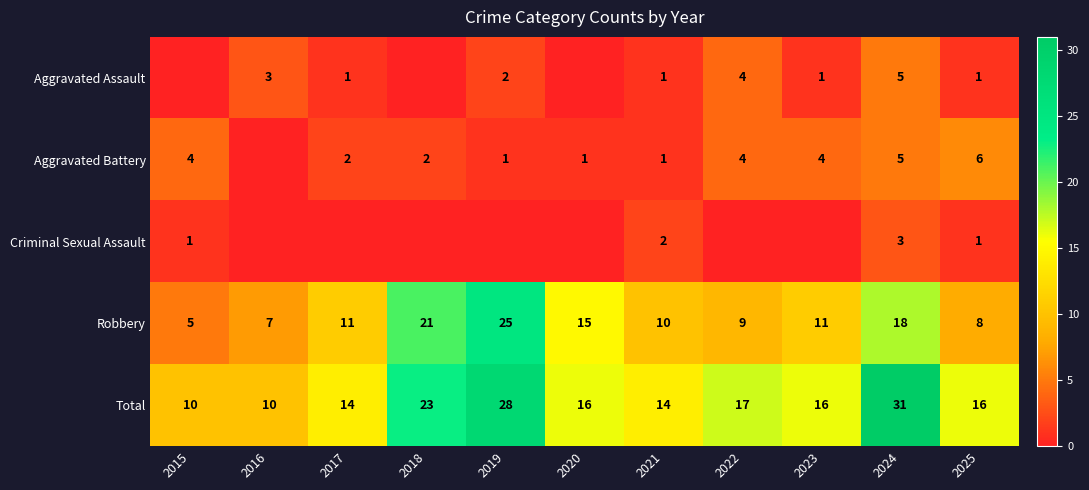

What is the approximate value of Robbery at 2021, to the nearest 5?

10